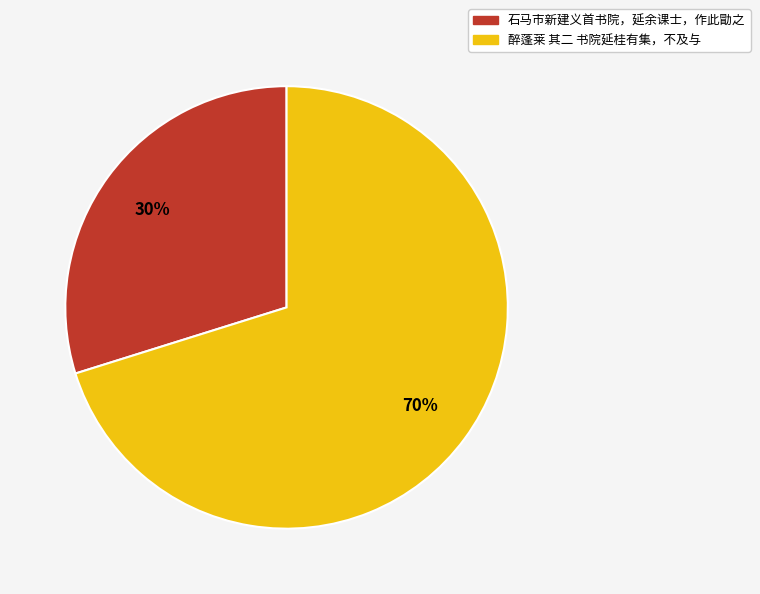

The 石马市新建义首书院，延余课士，作此勖之 slice represents 30% of the pie. True or false?

True